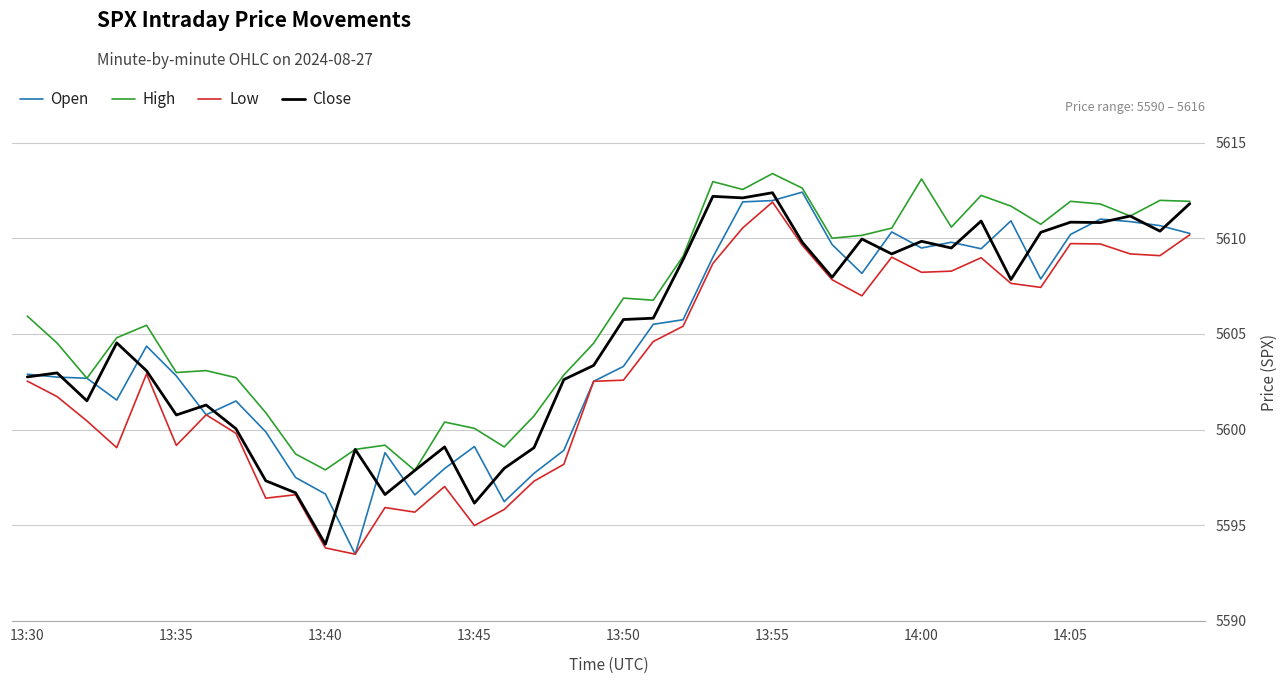

What is the minimum value for Low?

5593.5